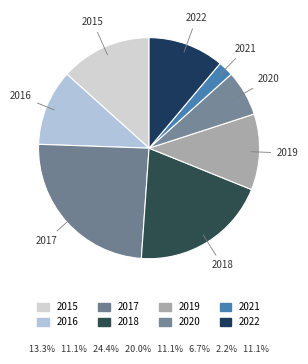

Is there any slice that represents more than half of the pie?

No